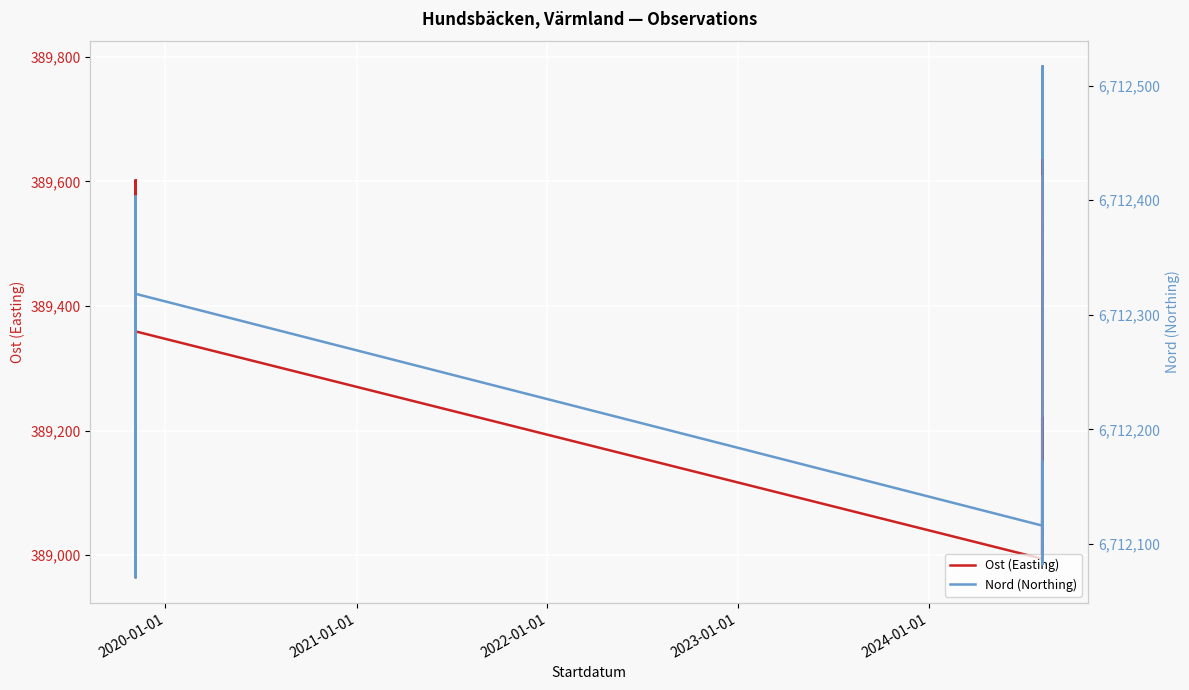

What is the average value of the Ost (Easting) series?

389294.1